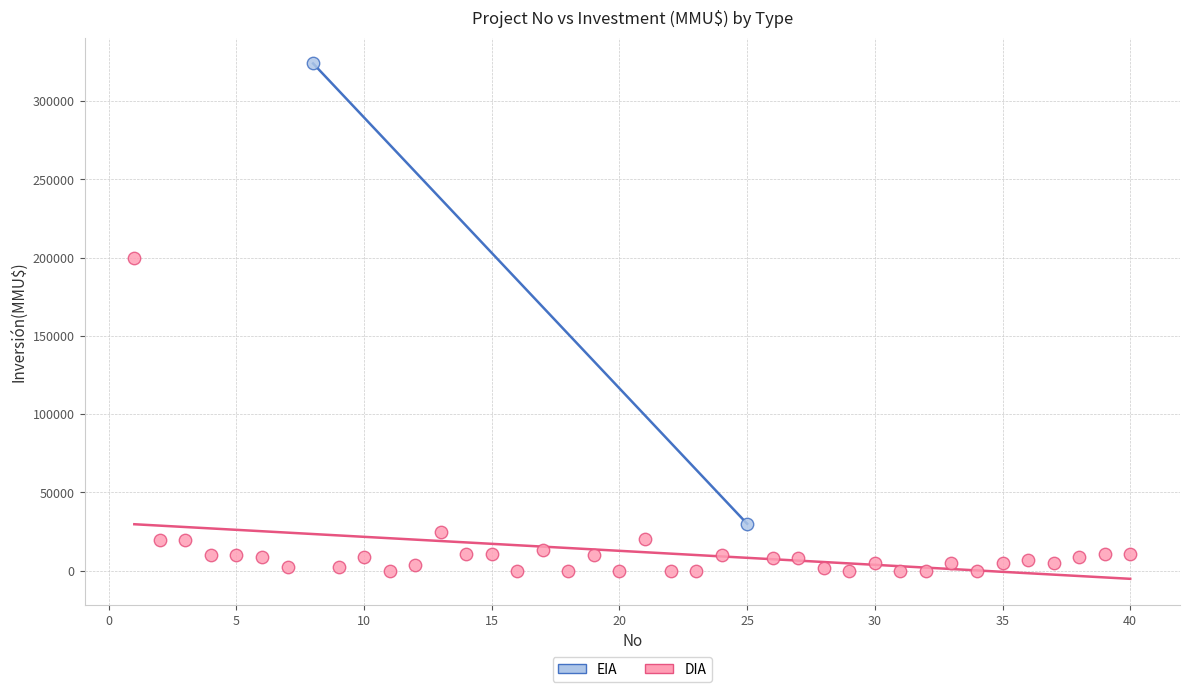

What are all the series names shown in the legend?

EIA, DIA